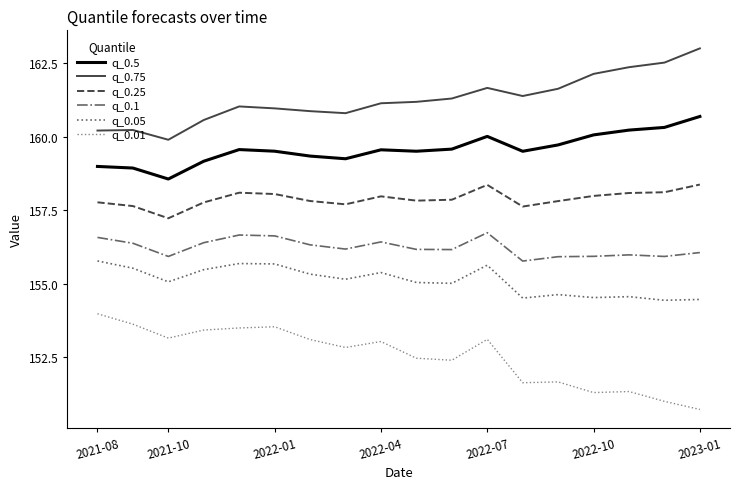

True or false: q_0.1 and q_0.75 cross at least once.

False